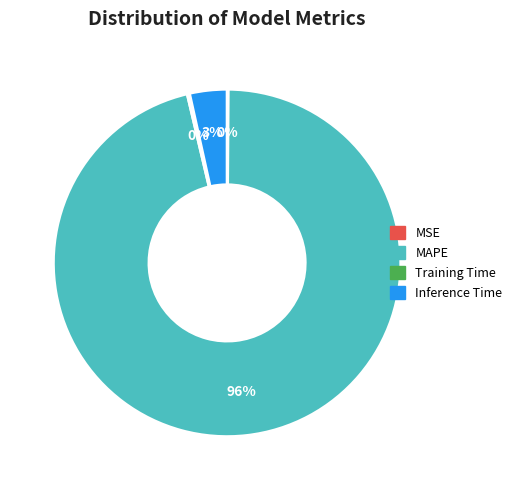

What percentage is the Inference Time slice, to the nearest percent?

3%